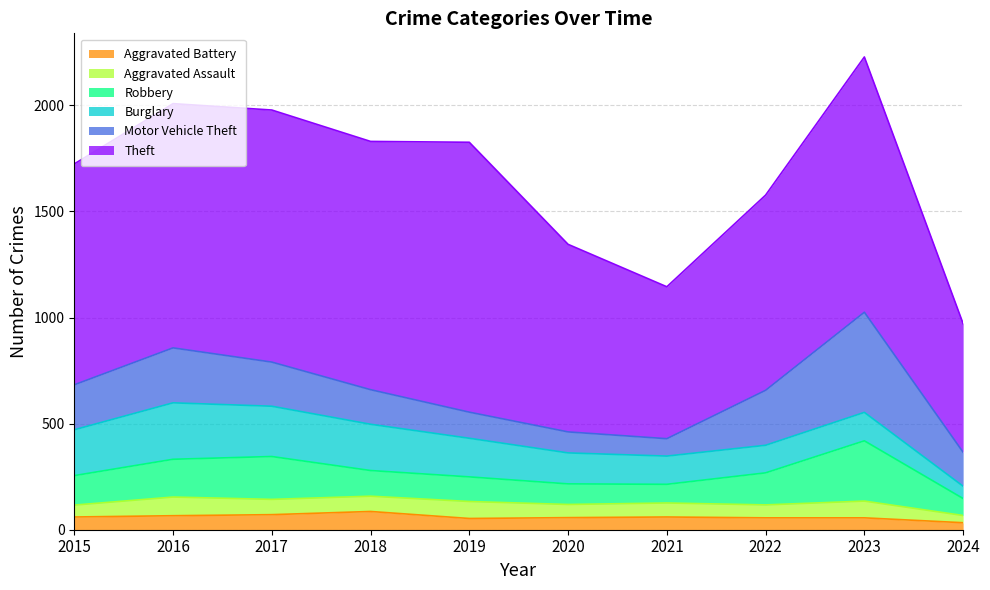

Which series has the largest range (max minus min)?

Theft